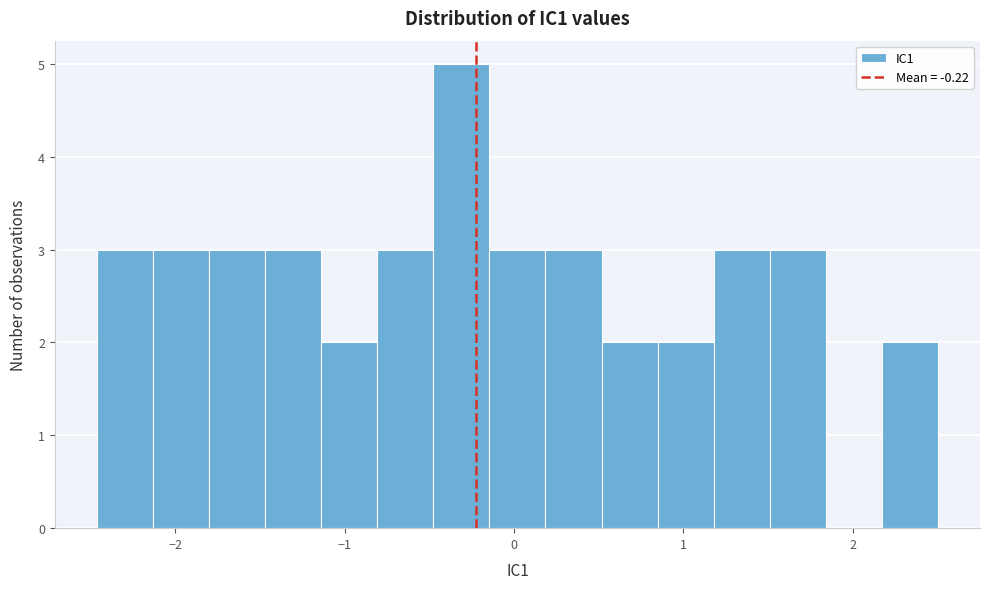

Around what value on the x-axis is the tallest bar? Give the approximate position of its centre, as read against the axis.

-0.3